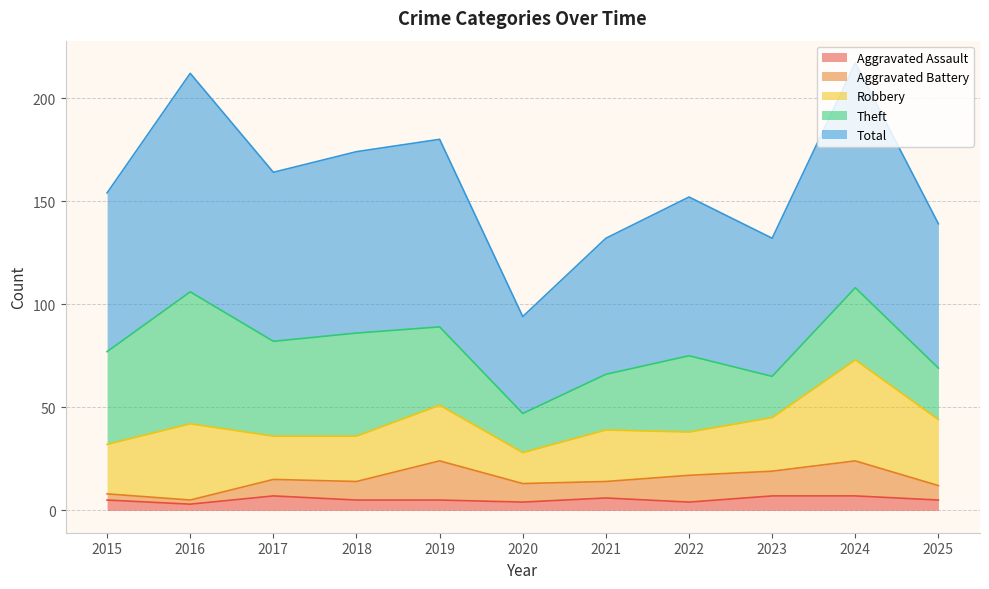

Reading left to right, list all the values displayed in this chart.

Aggravated Assault: 5	3	7	5	5	4	6	4	7	7	5
Aggravated Battery: 3	2	8	9	19	9	8	13	12	17	7
Robbery: 24	37	21	22	27	15	25	21	26	49	32
Theft: 45	64	46	50	38	19	27	37	20	35	25
Total: 77	106	82	88	91	47	66	77	67	109	70